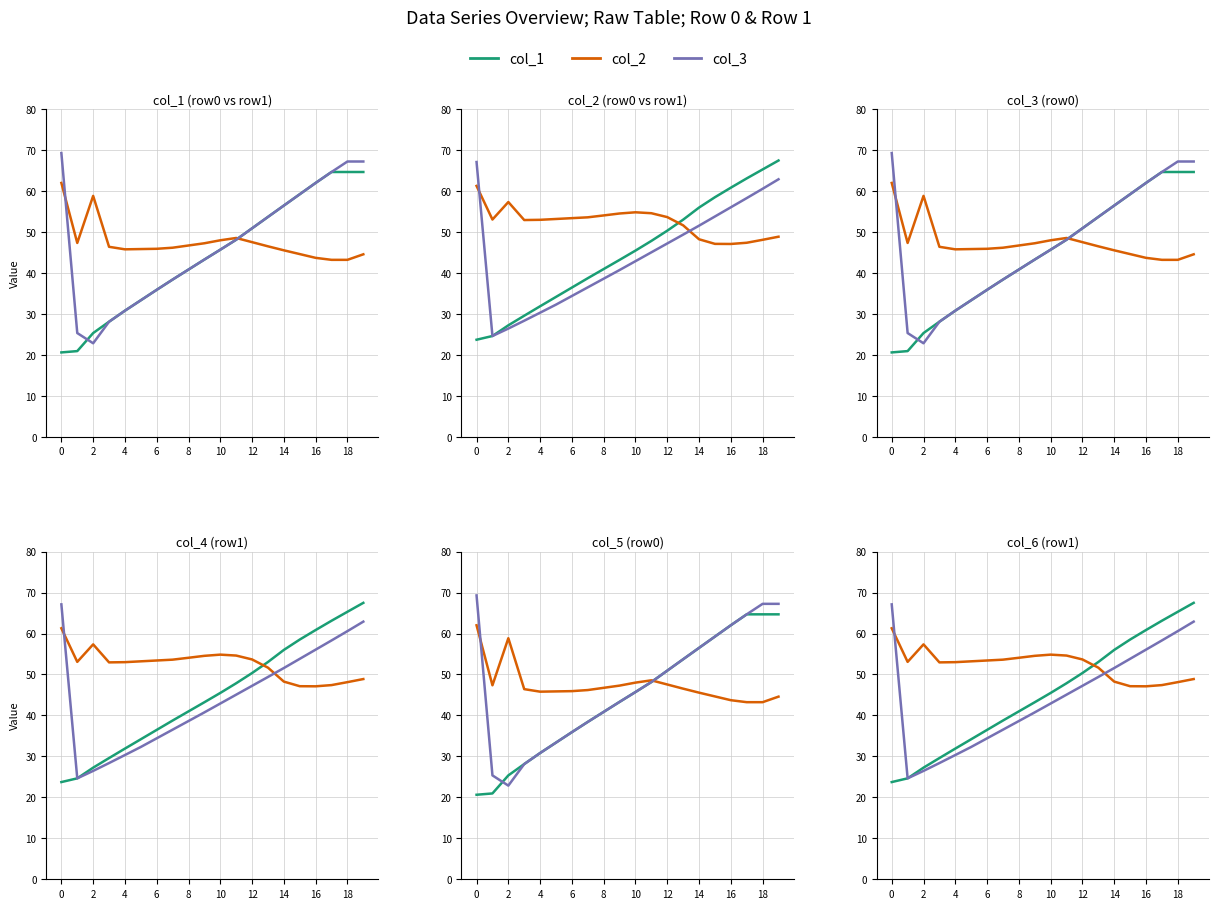

What are all the series names shown in the legend?

col_1, col_2, col_3